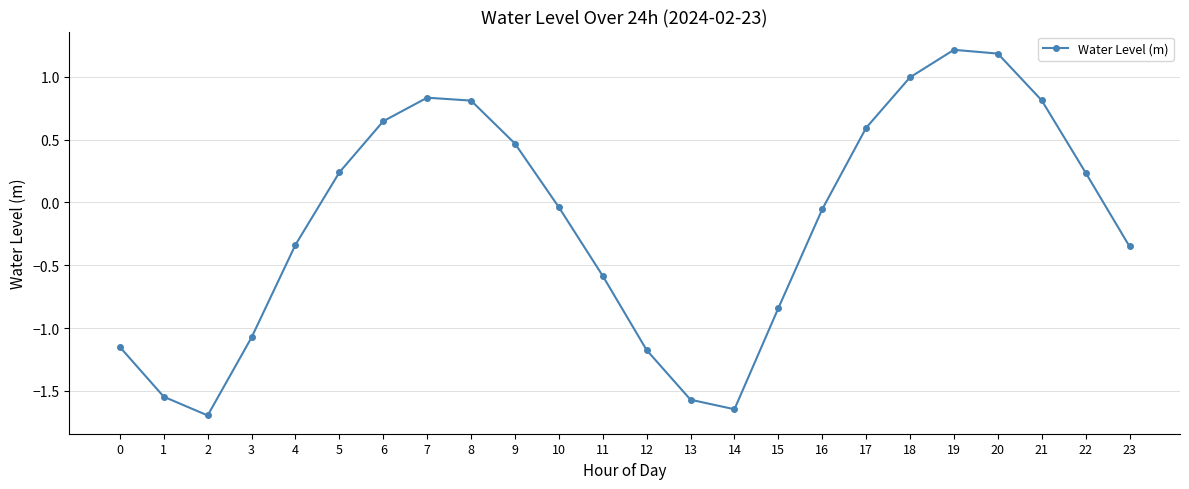

How many values are below zero?

13